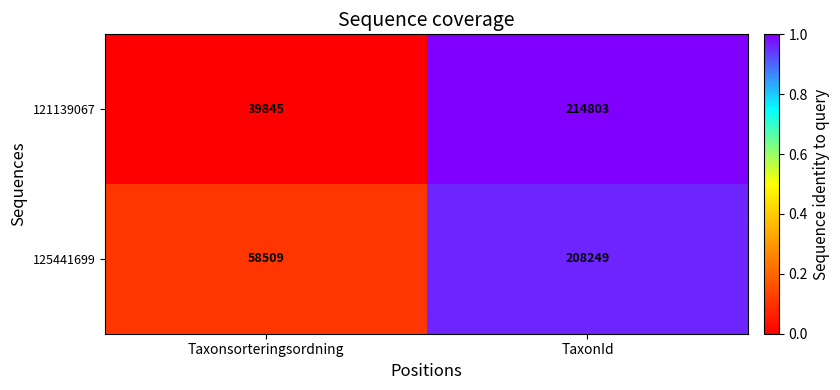

What is the minimum value for 121139067?

39845